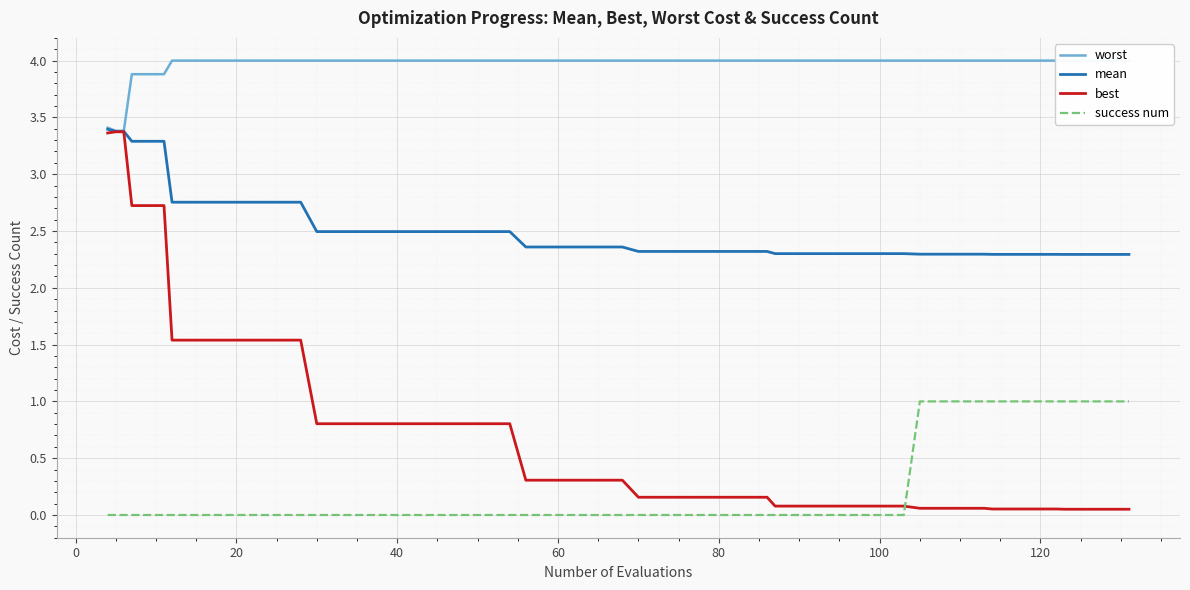

True or false: mean and success num cross at least once.

False